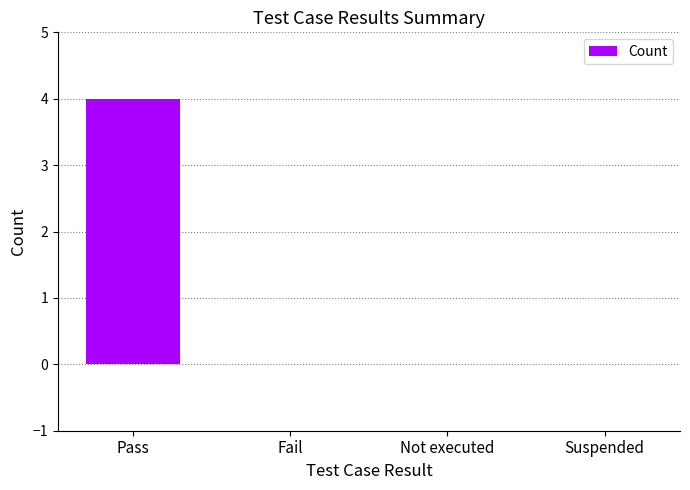

What is the difference between the values at Pass and Not executed?

4